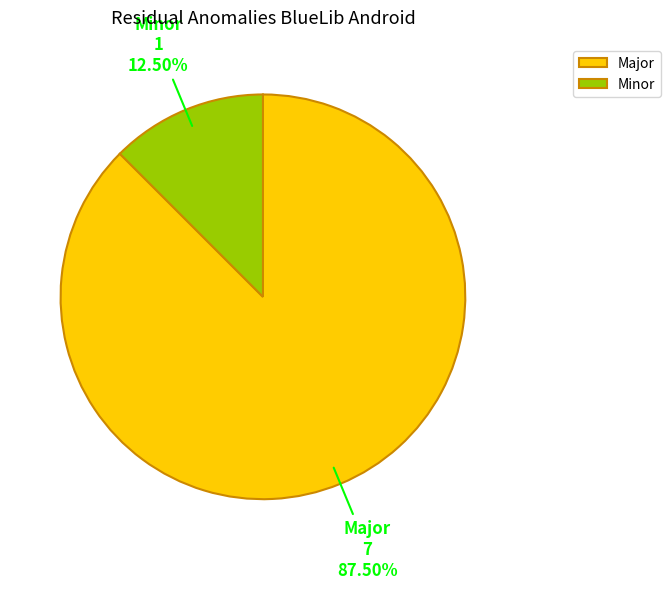

Which category accounts for the majority?

Major